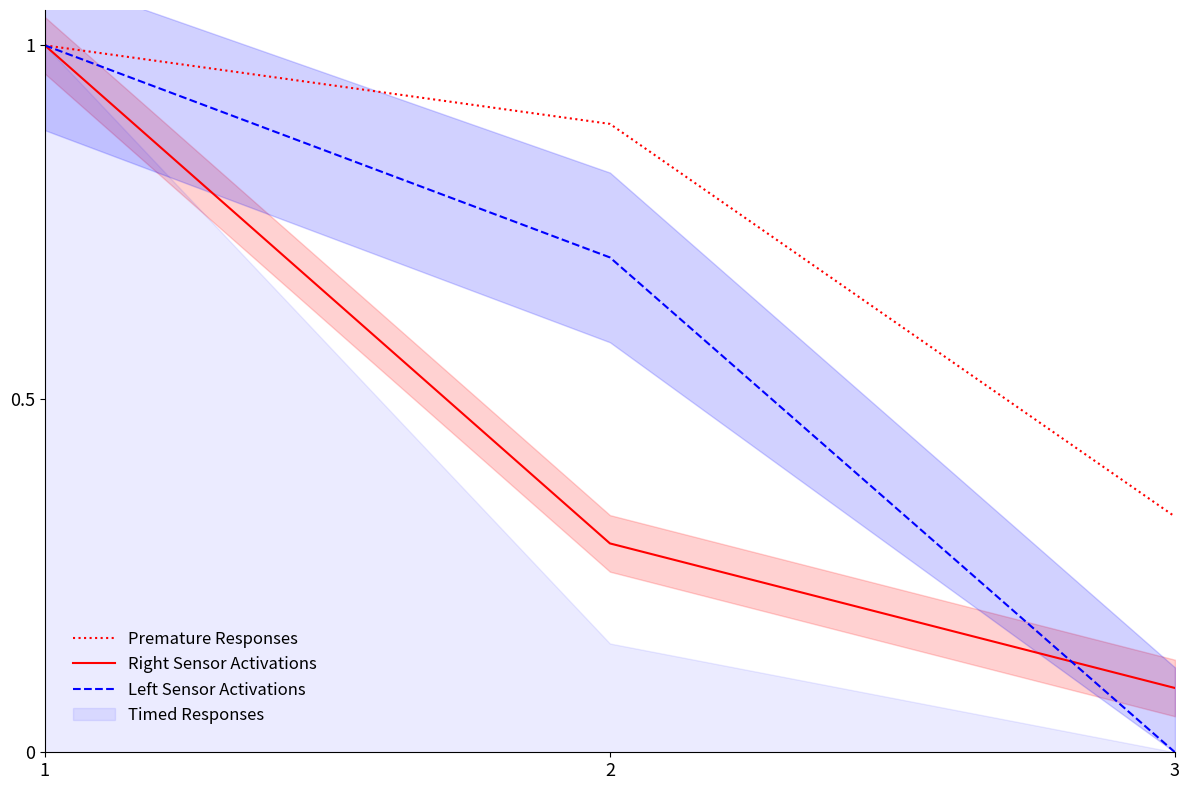

Which series has the largest total across all categories?

Premature Responses